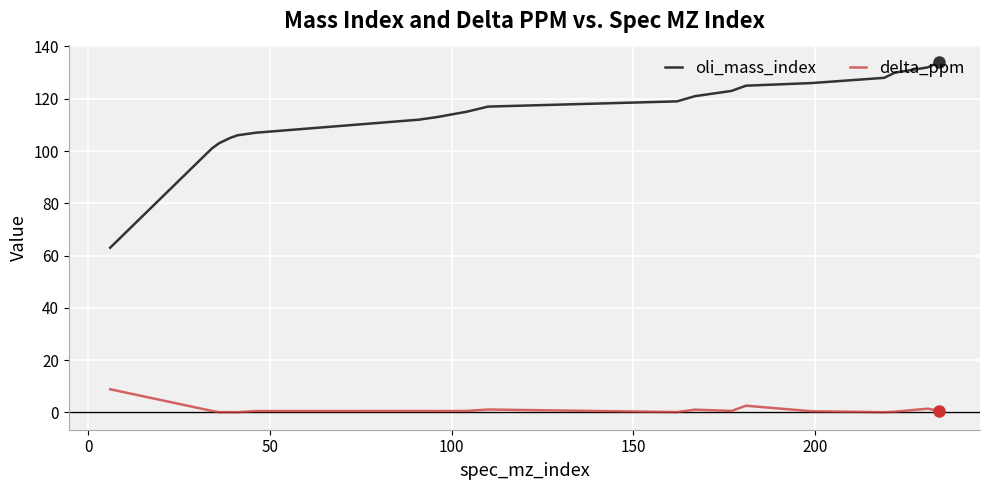

List the series in order of their overall mean, highest first.

oli_mass_index, delta_ppm